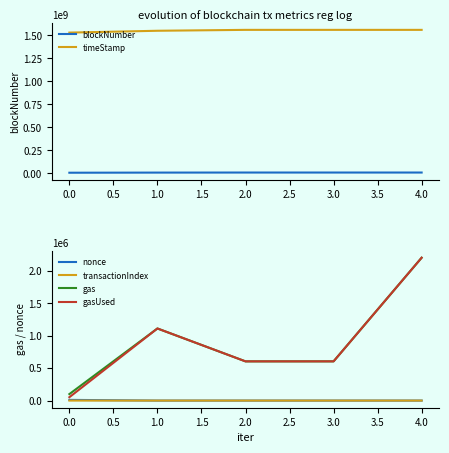

At which label does gas reach its peak?

4.0